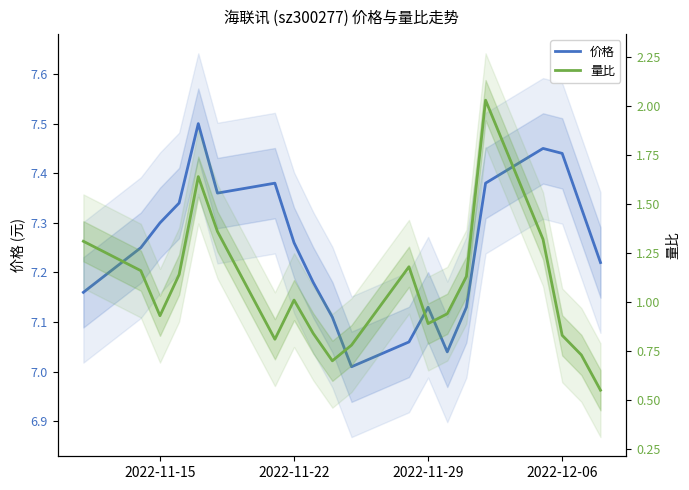

How many lines are shown in the chart?

2